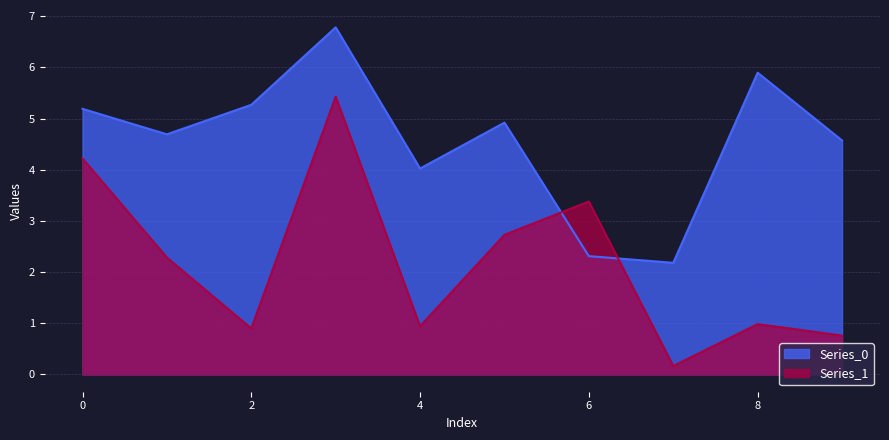

The Series_1 series shows 0.5 at 2. True or false?

False